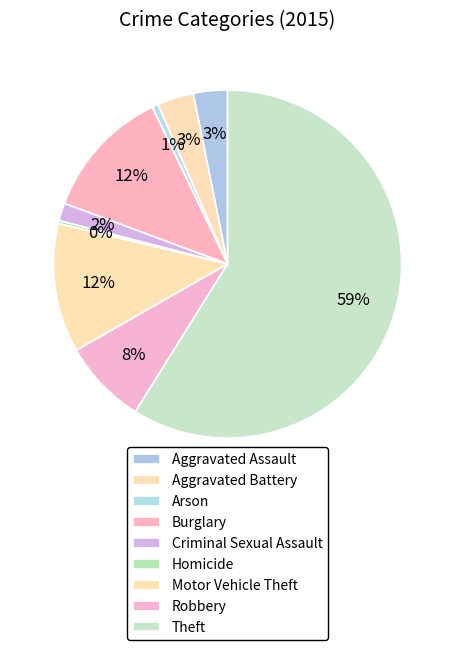

How many segments does this pie chart have?

9